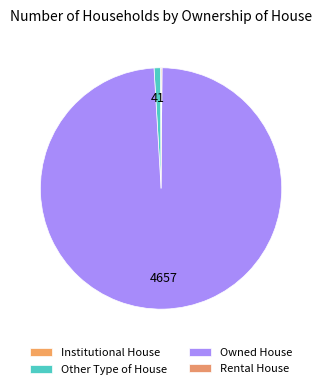

Rank the categories by value from highest to lowest.

Owned House, Other Type of House, Rental House, Institutional House